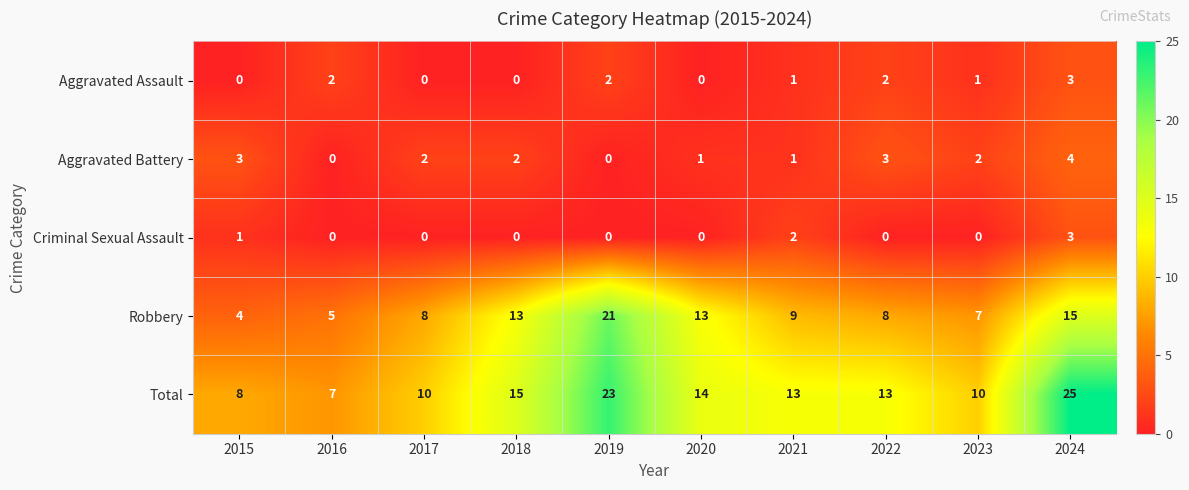

True or false: Robbery has a value of 5 at 2016.

True